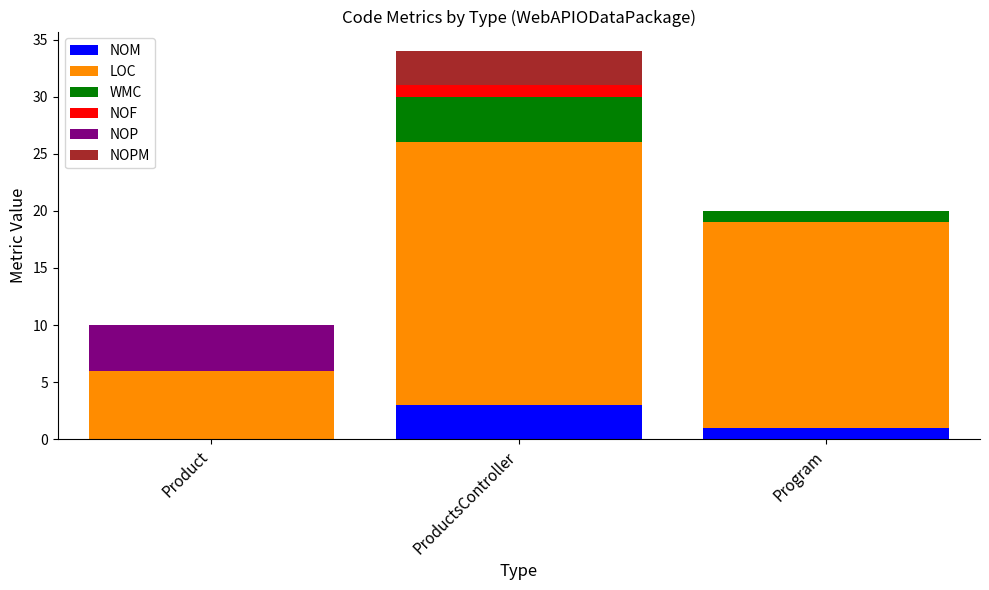

What are all the series names shown in the legend?

NOM, LOC, WMC, NOF, NOP, NOPM